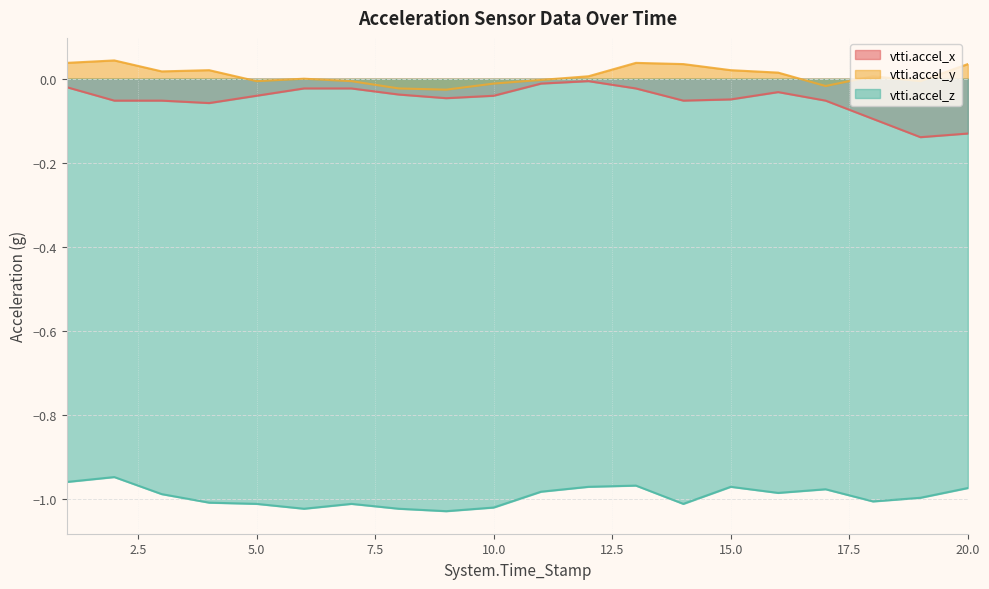

Is it true that vtti.accel_x equals -0.0 at 1?

True